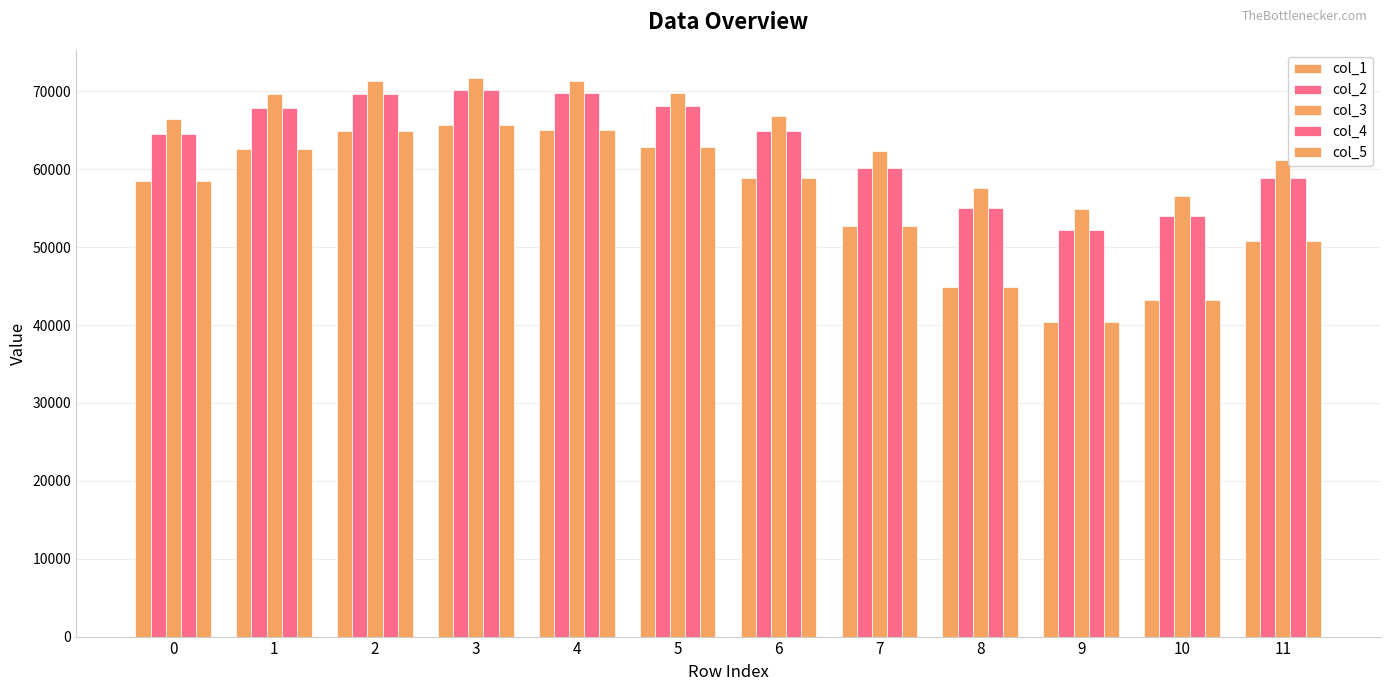

Reading right to left, list all the values displayed in this chart.

col_1: 50840.0	43232.0	40386.9	44921.9	52760.6	58876.6	62893.8	65051.2	65672.5	64934.8	62633.6	58452.9
col_2: 58875.6	54014.7	52145.5	55087.1	60188.4	64888.2	68120.4	69788.5	70237.9	69702.7	67913.0	64546.5
col_3: 61140.0	56608.7	54880.6	57603.3	62372.7	66806.2	69839.0	71347.1	71748.0	71269.8	69649.8	66483.4
col_4: 58875.6	54014.7	52145.5	55087.1	60188.4	64888.2	68120.4	69788.5	70237.9	69702.7	67913.0	64546.5
col_5: 50840.0	43232.0	40386.9	44921.9	52760.6	58876.6	62893.8	65051.2	65672.5	64934.8	62633.6	58452.9